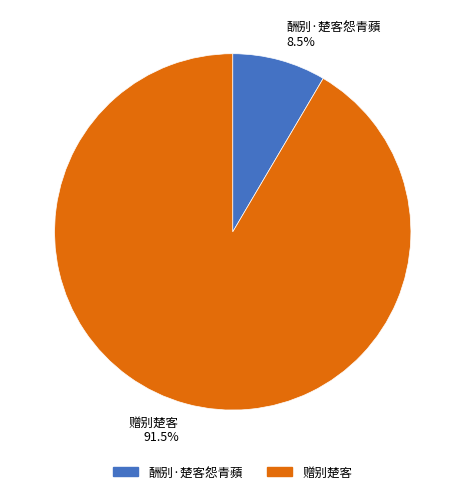

What is the ratio of the value at 赠别楚客 to the value at 酬别·楚客怨青蘋?

10.8